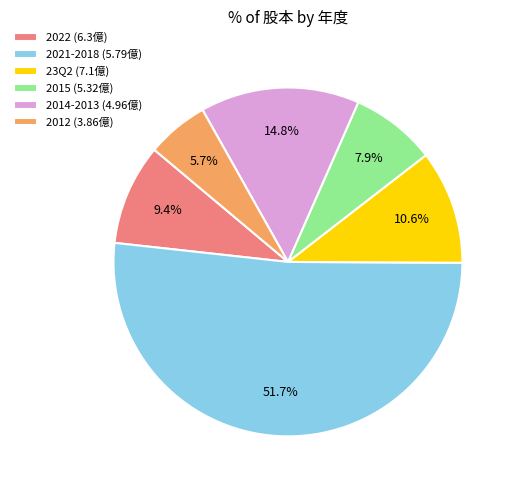

Which has a higher value, 2022 (6.3億) or 2021-2018 (5.79億)?

2021-2018 (5.79億)